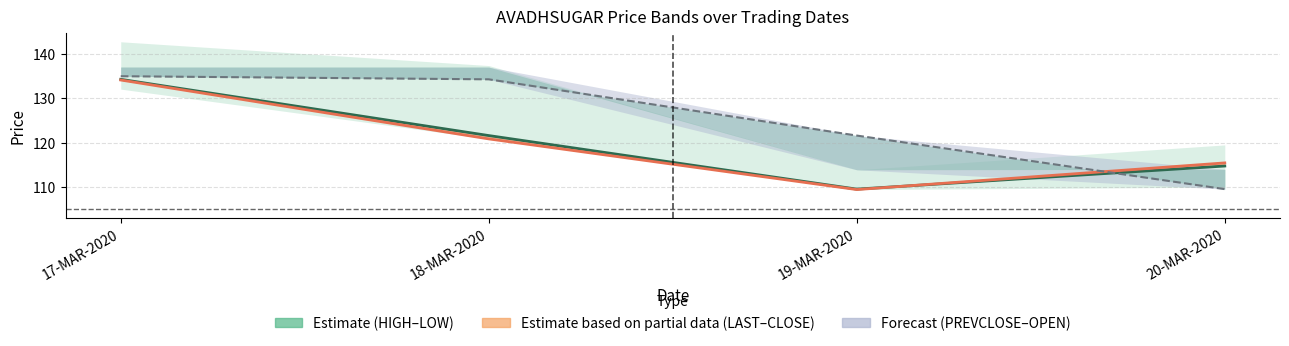

At which category does LAST reach its first local valley?

19-MAR-2020